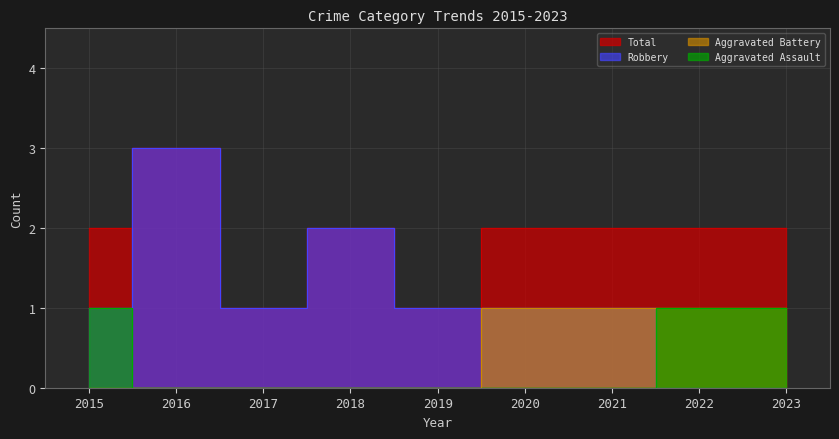

At which category does Total reach its first local peak?

2016